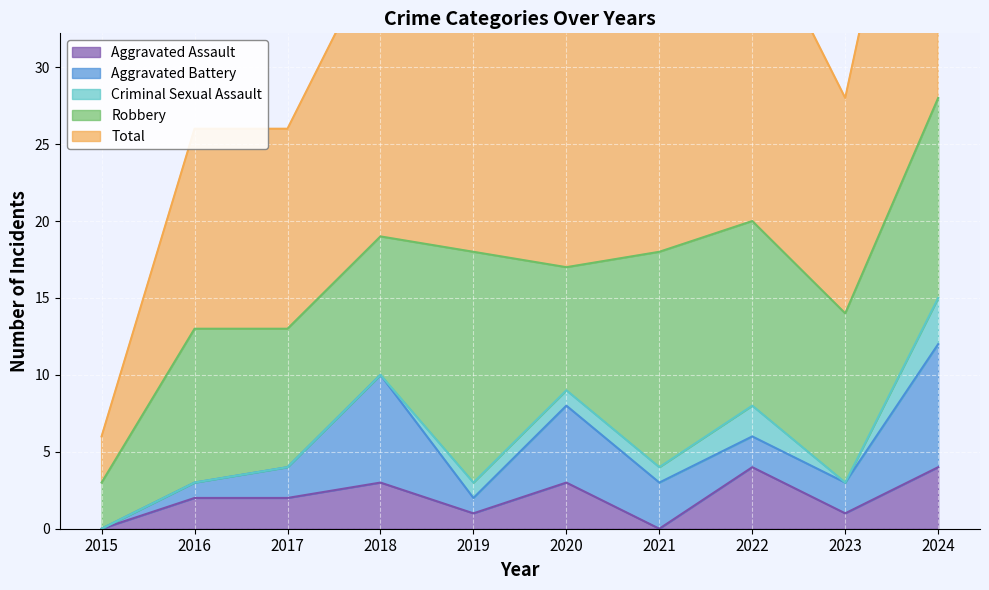

How many lines are shown in the chart?

5